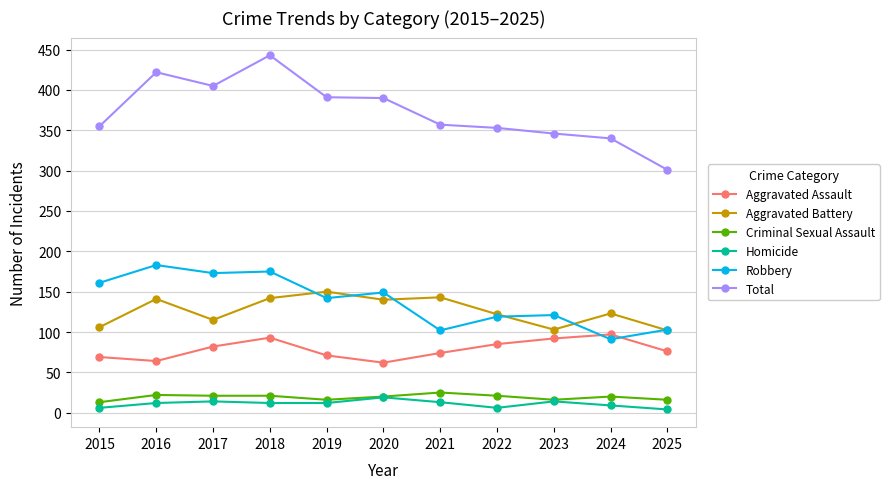

How many data points in Criminal Sexual Assault are less than 20?

4